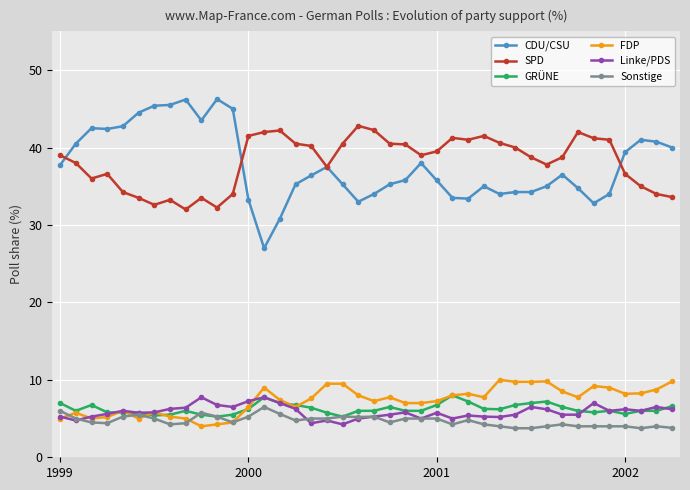

Which series has the largest range (max minus min)?

CDU/CSU